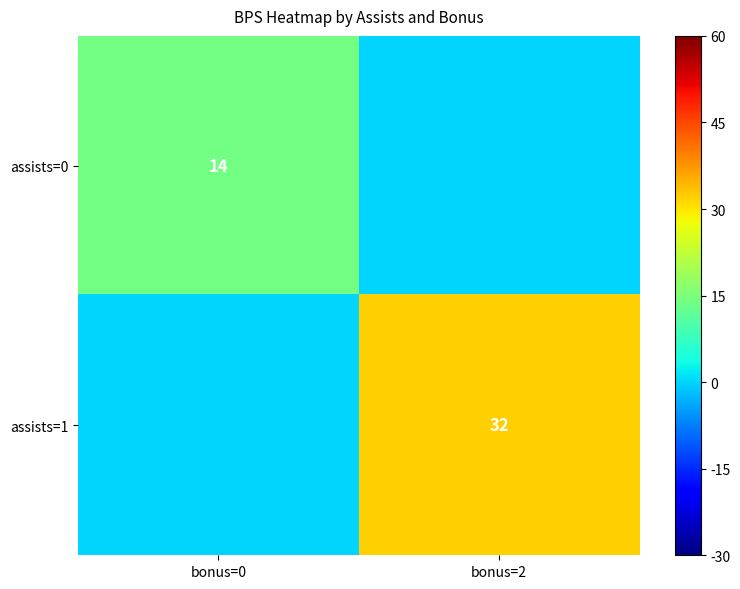

True or false: assists=0 has a value of 6 at bonus=0.

False